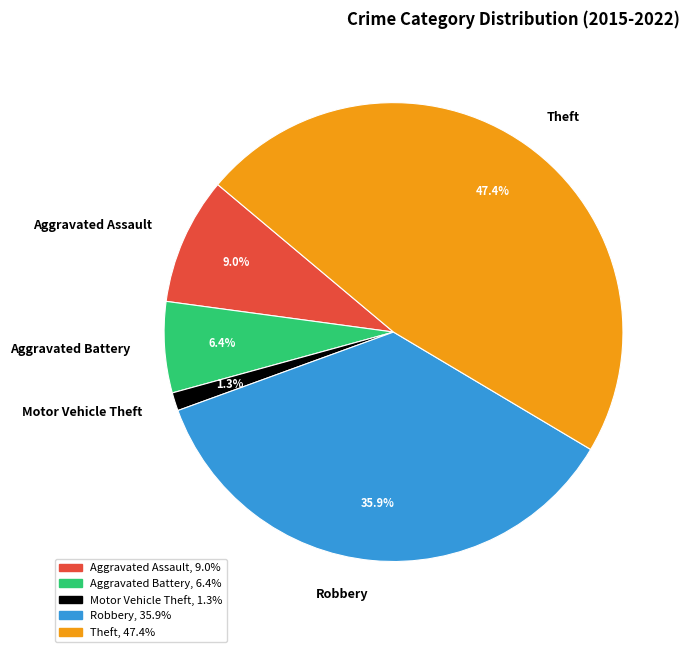

Rank the categories by value from highest to lowest.

Theft, Robbery, Aggravated Assault, Aggravated Battery, Motor Vehicle Theft